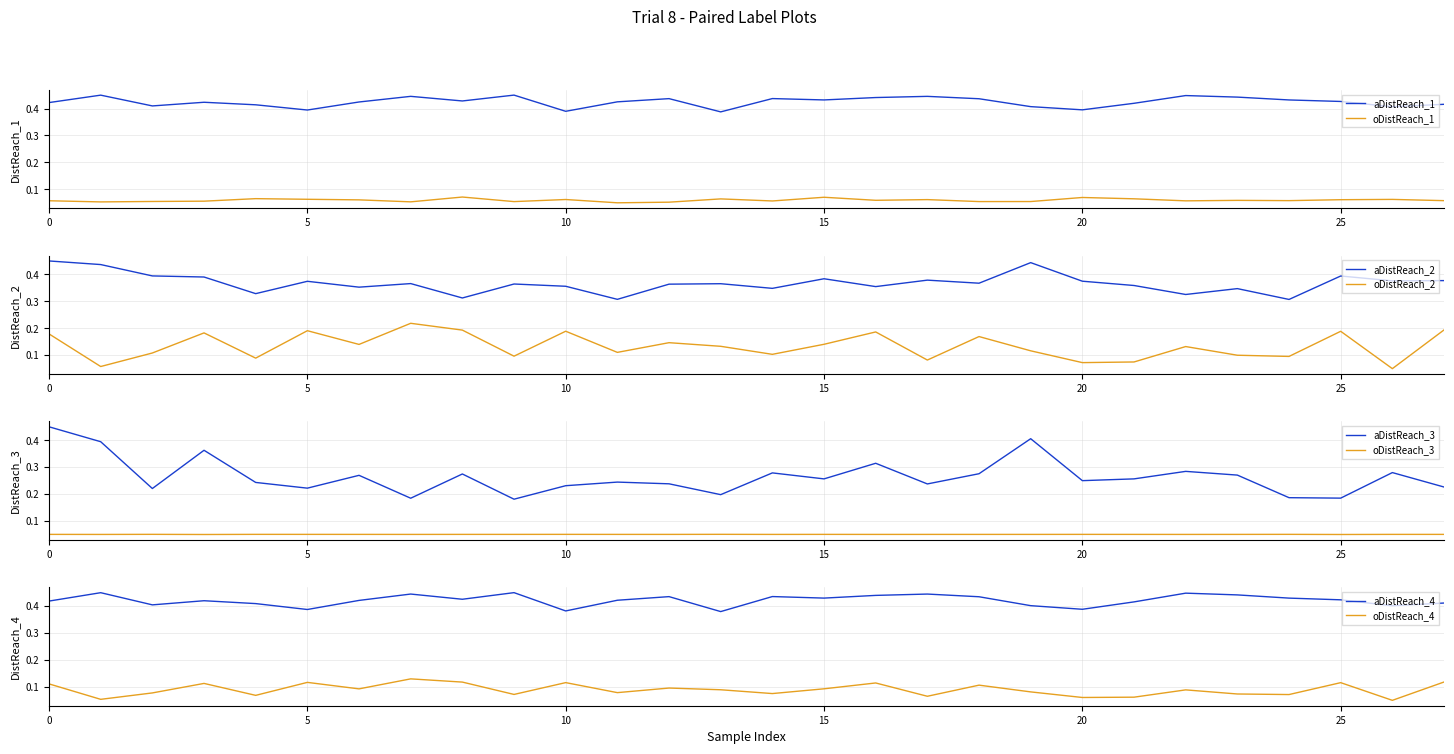

True or false: oDistReach_2 and aDistReach_2 intersect in this chart.

False